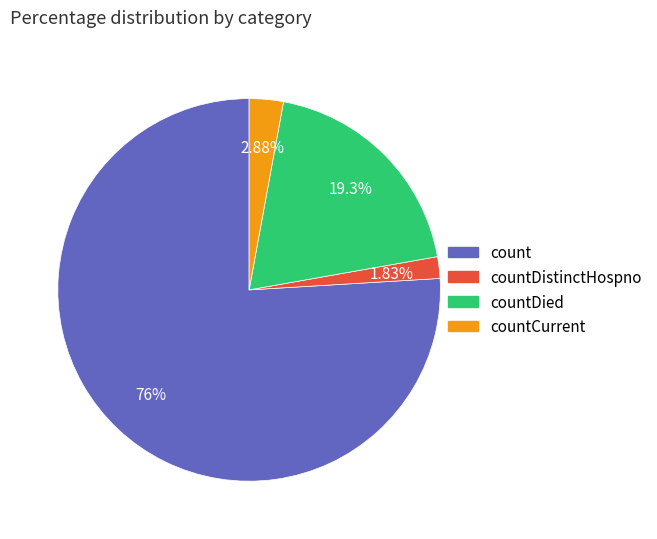

Is it true that countDied is 30% of the pie?

False